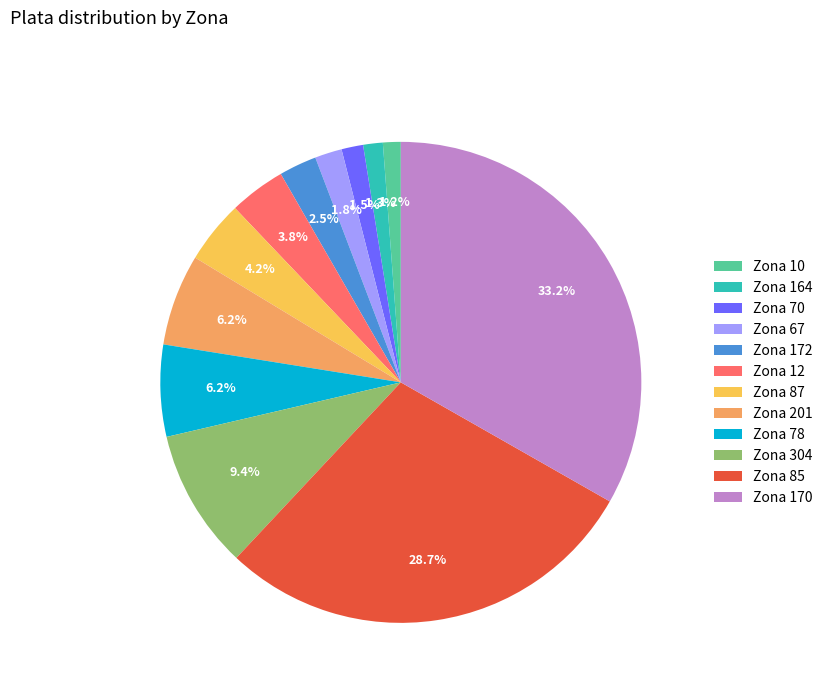

How many segments does this pie chart have?

12